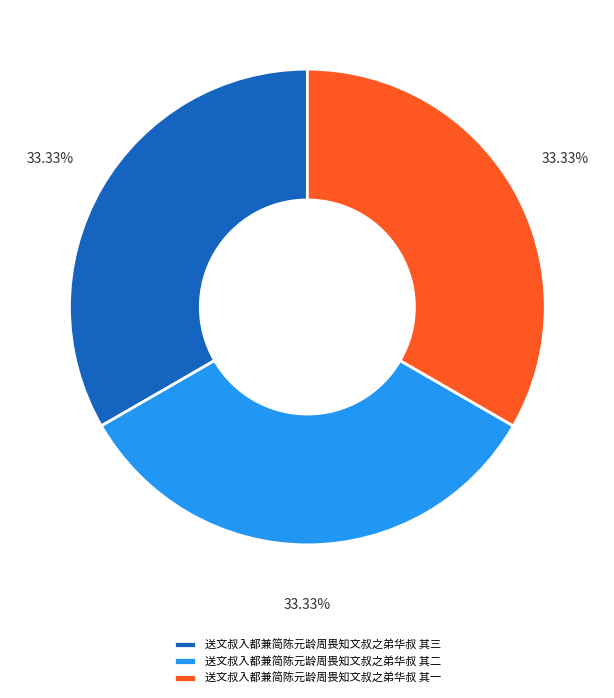

To the nearest percent, what percentage of the pie is 送文叔入都兼简陈元龄周畏知文叔之弟华叔 其二?

33%